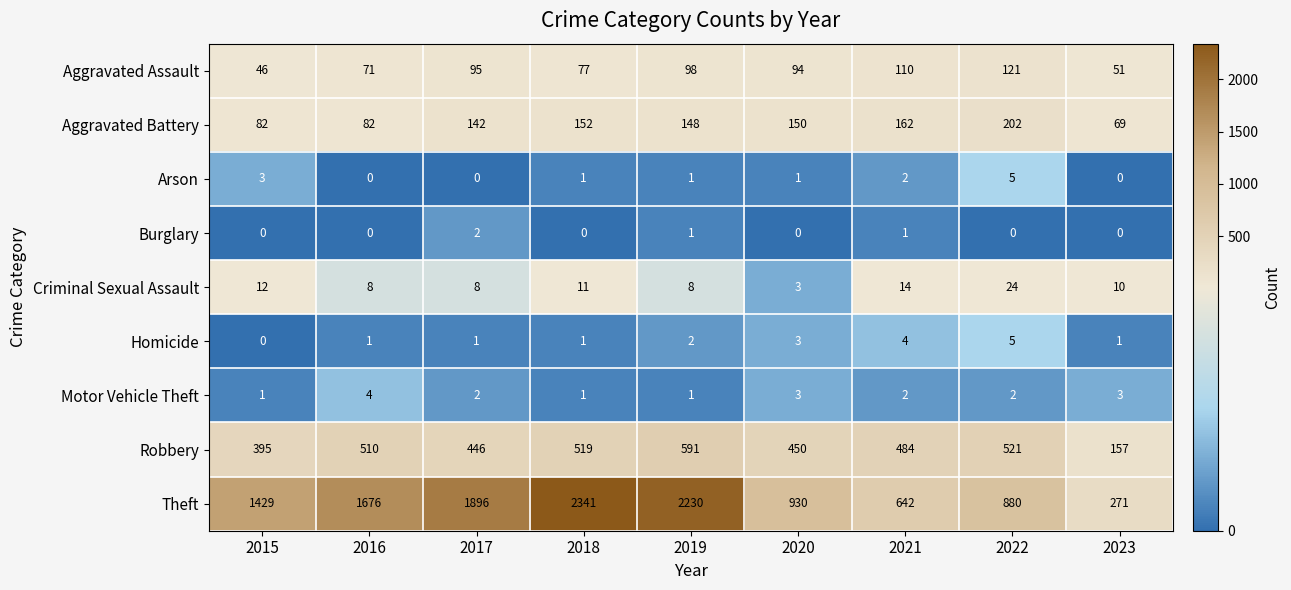

At which label is Aggravated Battery closest to 135?

2017